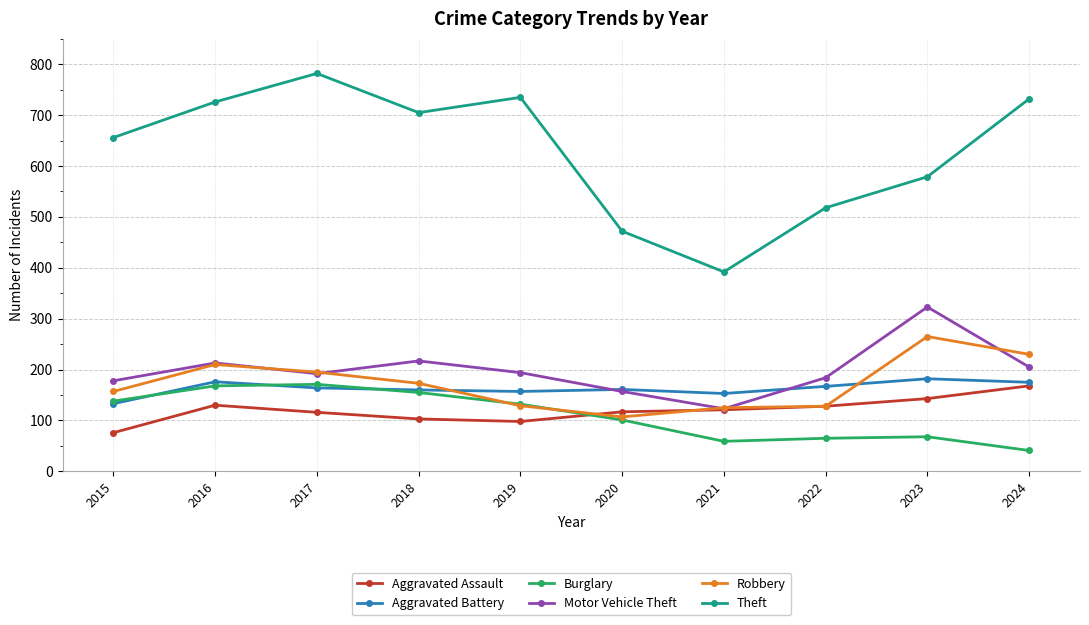

What is the sum of all Aggravated Battery values?

1628